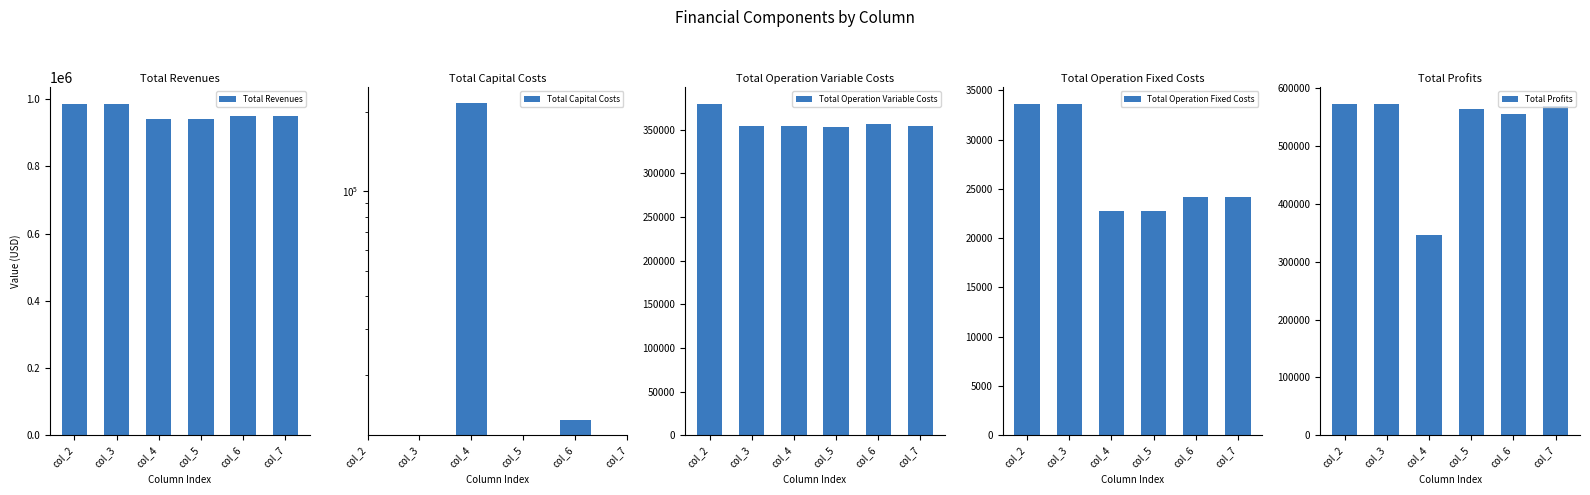

Is it true that Total Profits equals 744538.1 at col_6?

False